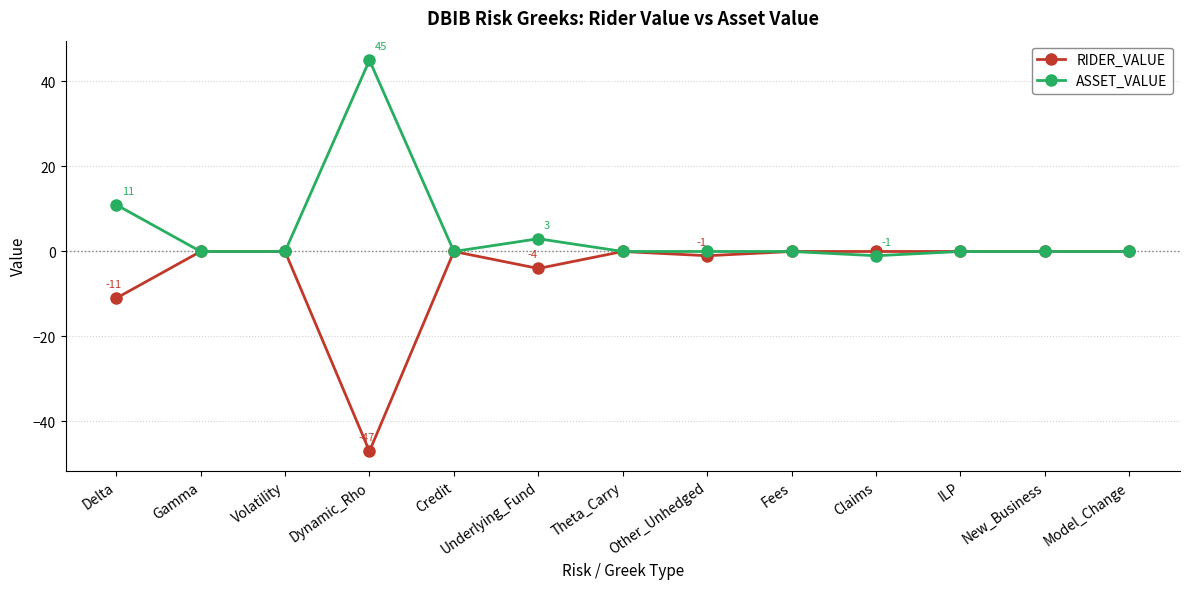

At which category does RIDER_VALUE reach its first local valley?

Dynamic_Rho